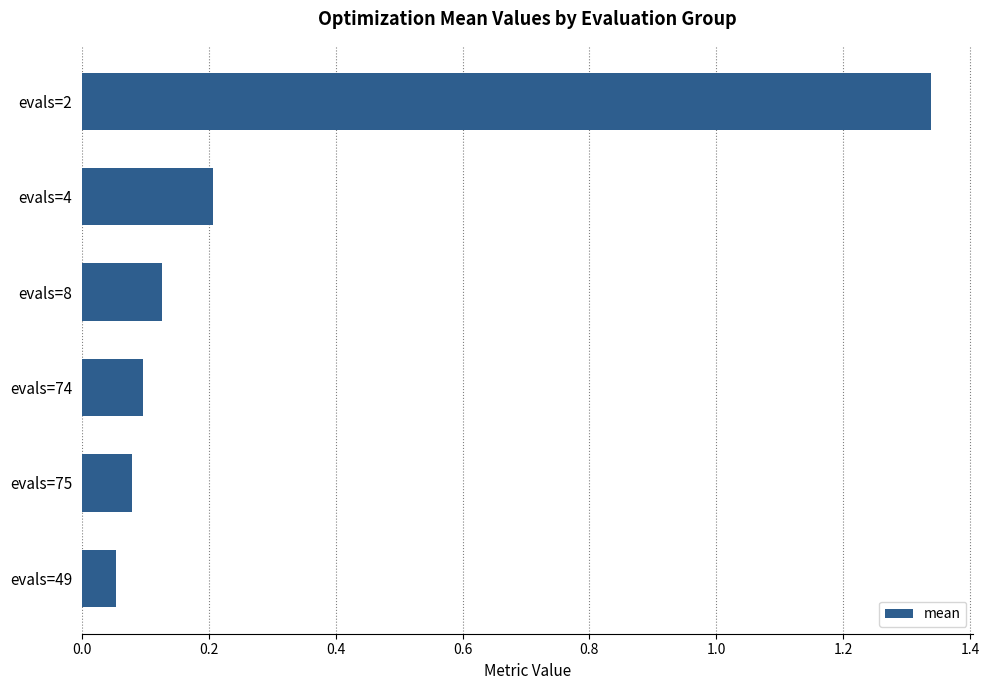

Rank the categories by value from highest to lowest.

evals=2, evals=4, evals=8, evals=74, evals=75, evals=49